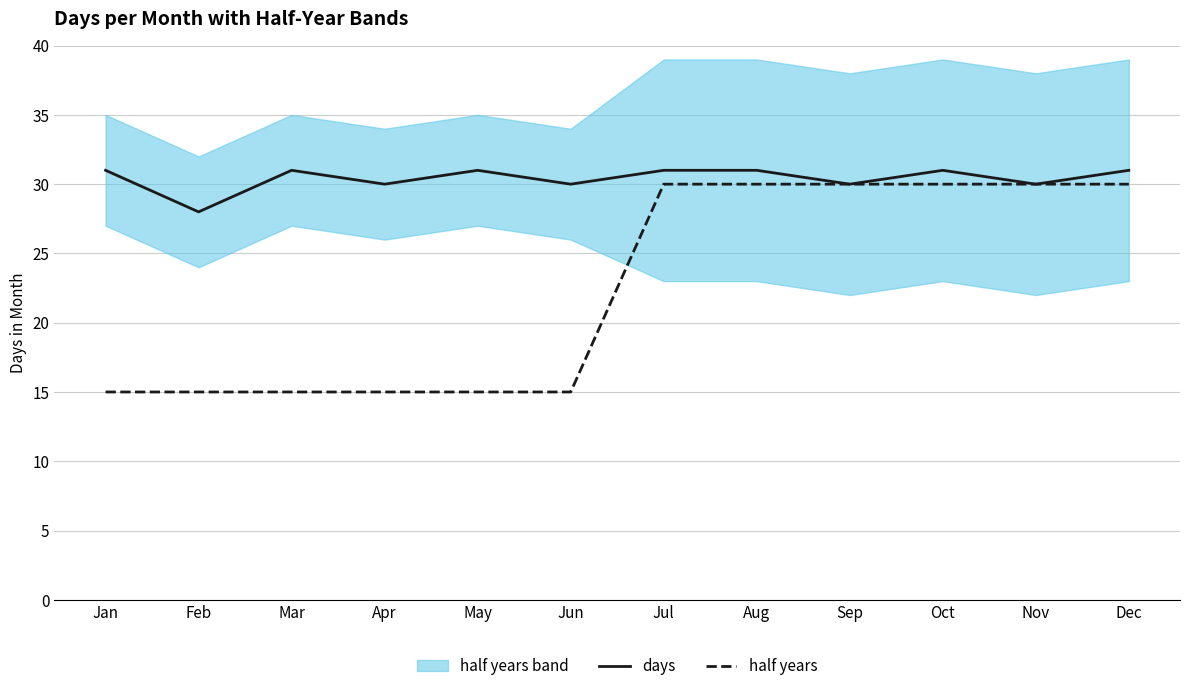

Between Aug and Oct, which series saw the biggest shift?

days